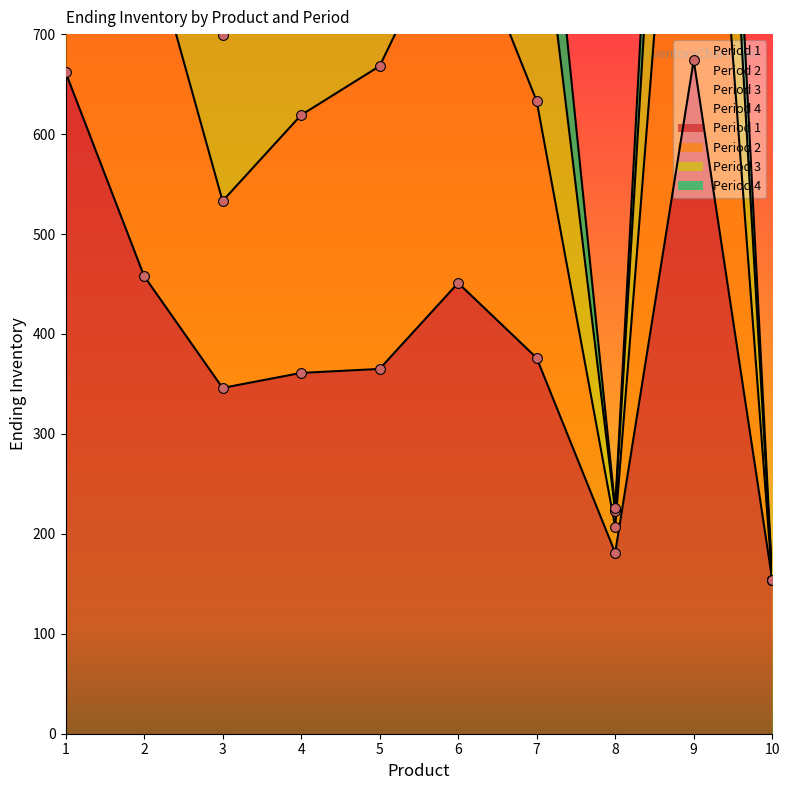

Which series has the largest total across all categories?

Period 3